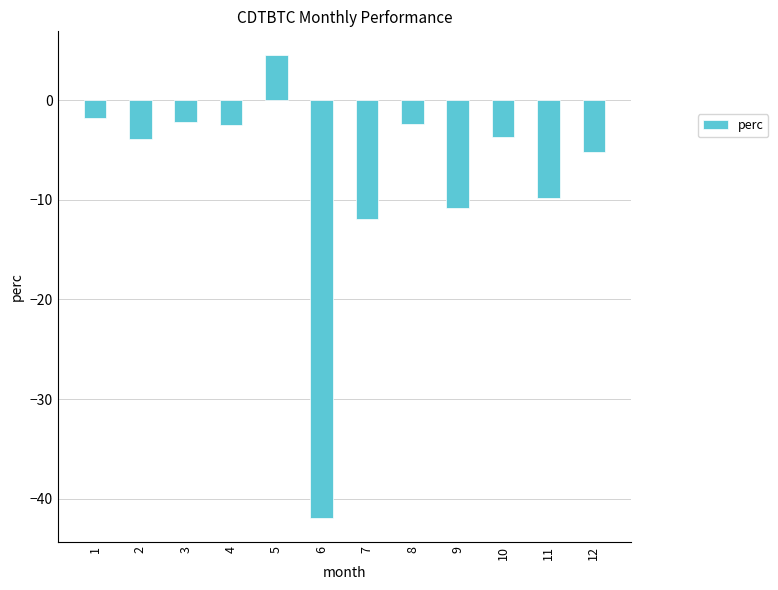

Which category has the lowest value across all series?

6